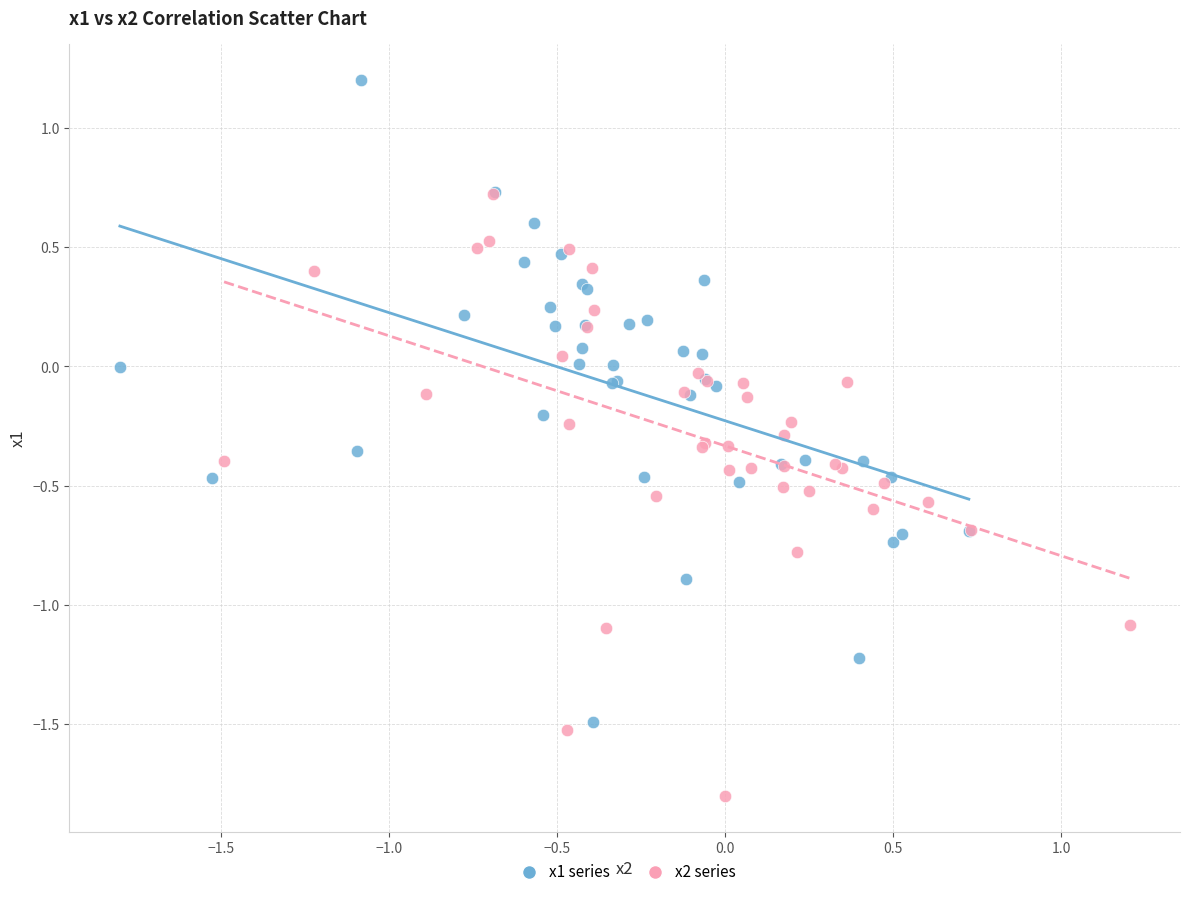

Which series has the widest spread of Y values?

x1 series